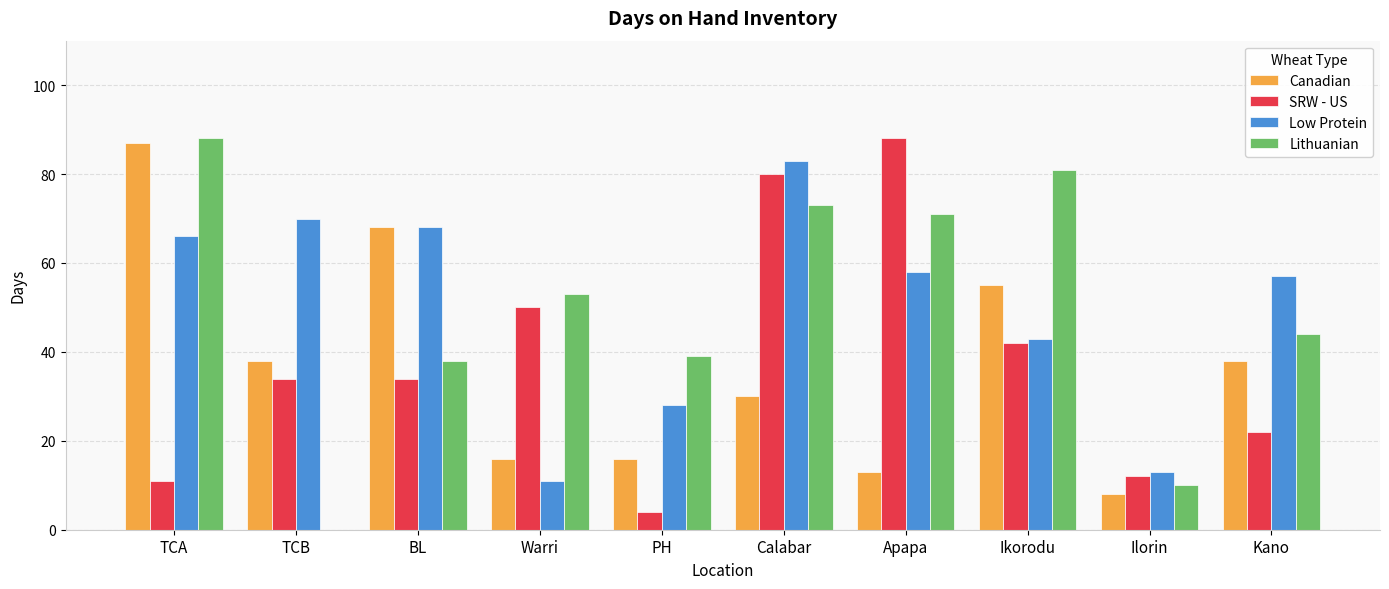

What is the maximum value for SRW - US?

88